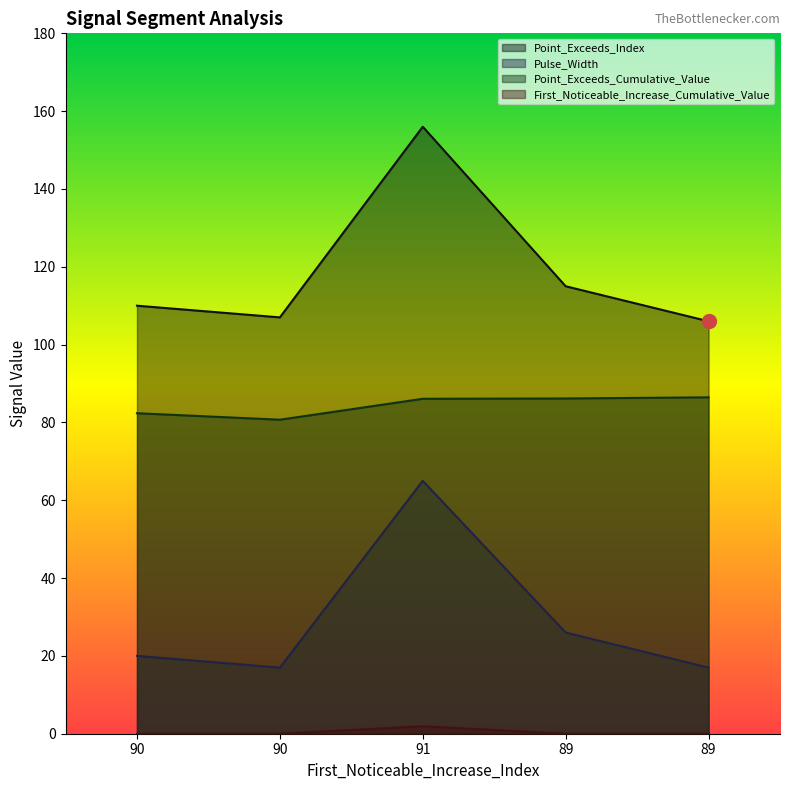

What are all the series names shown in the legend?

Point_Exceeds_Index, Pulse_Width, Point_Exceeds_Cumulative_Value, First_Noticeable_Increase_Cumulative_Value